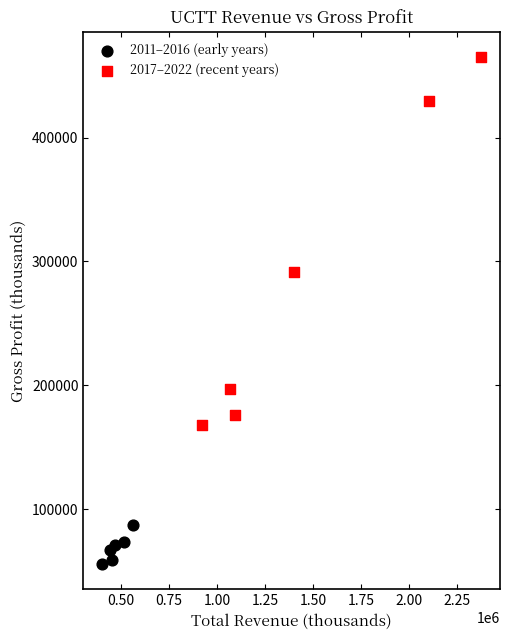

Which series contains the lowest Y value?

2011–2016 (early years)